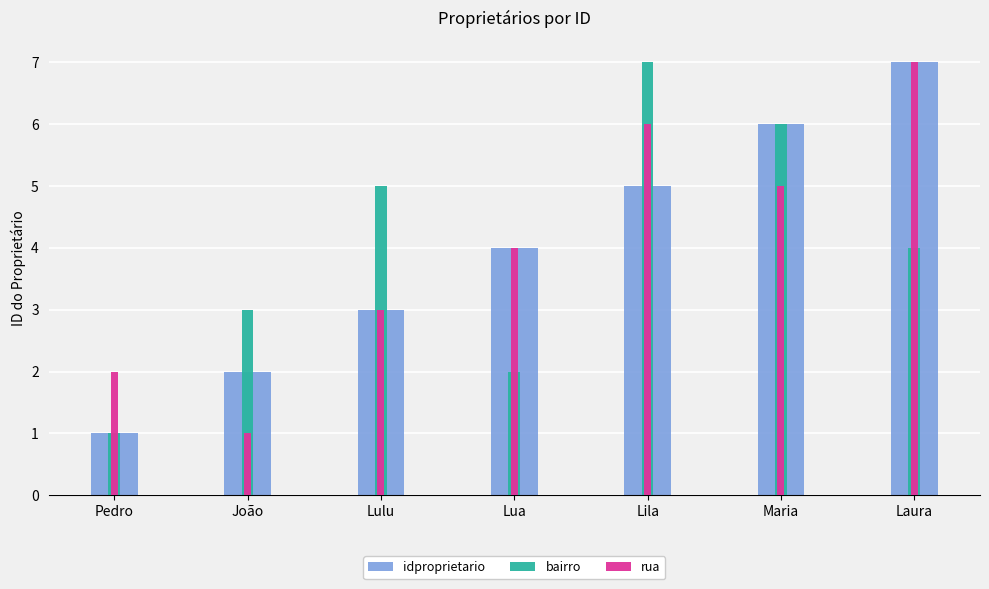

The rua series shows 2 at Lulu. True or false?

False